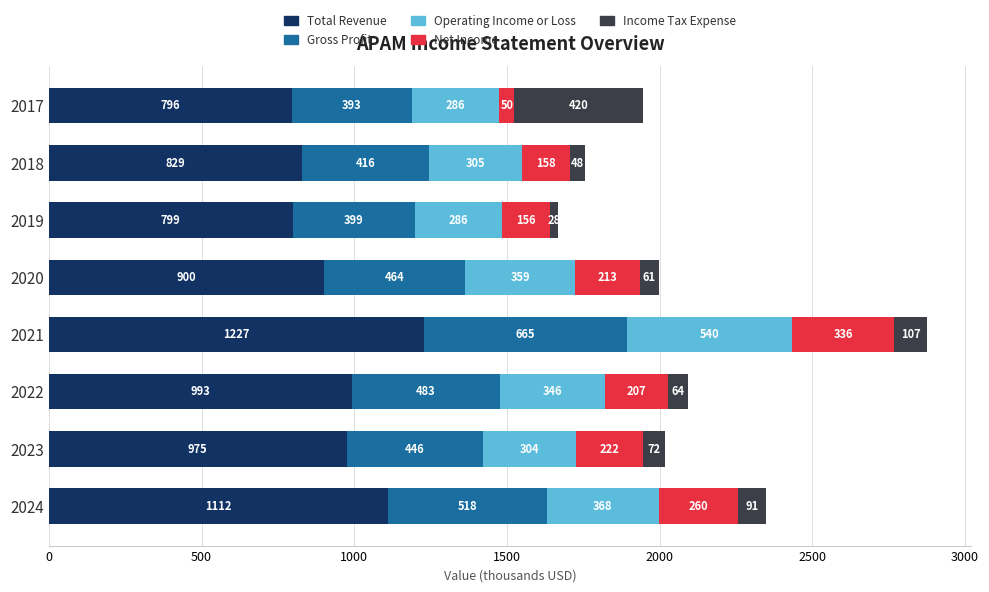

Which category has the lowest value in the Total Revenue series?

2017